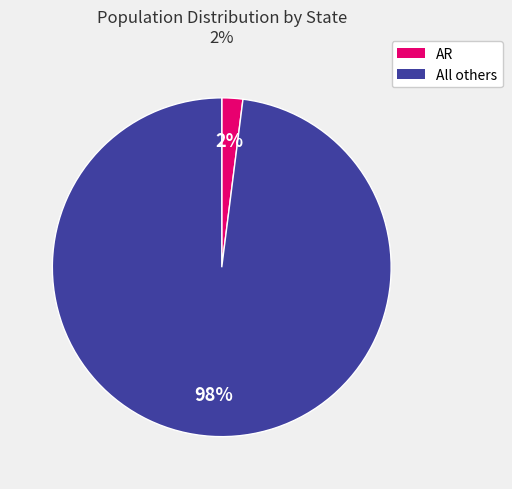

Is there a majority slice in this chart?

Yes